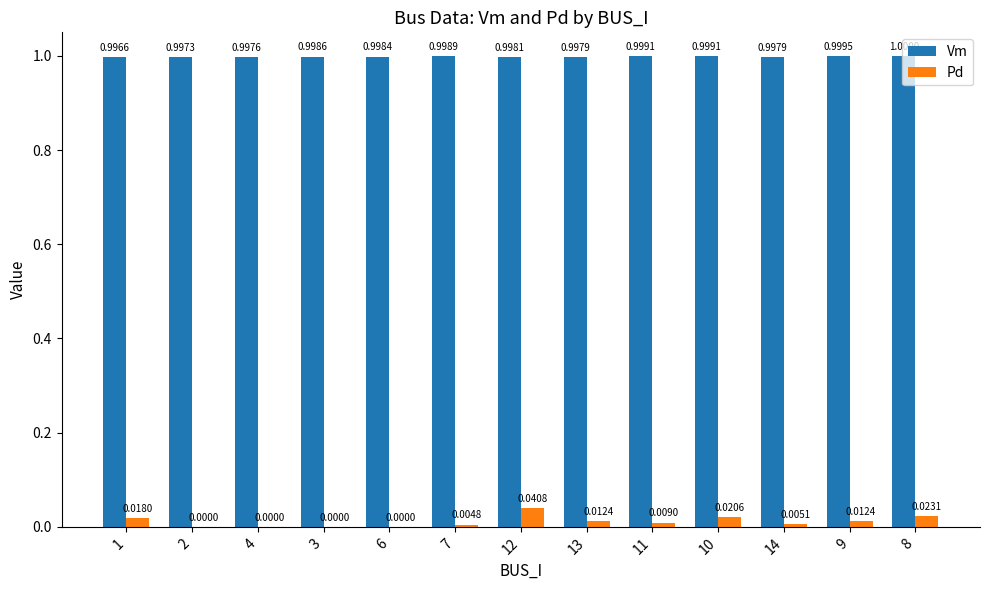

Is the value of Pd at 13 greater than the value of Vm at 7?

No